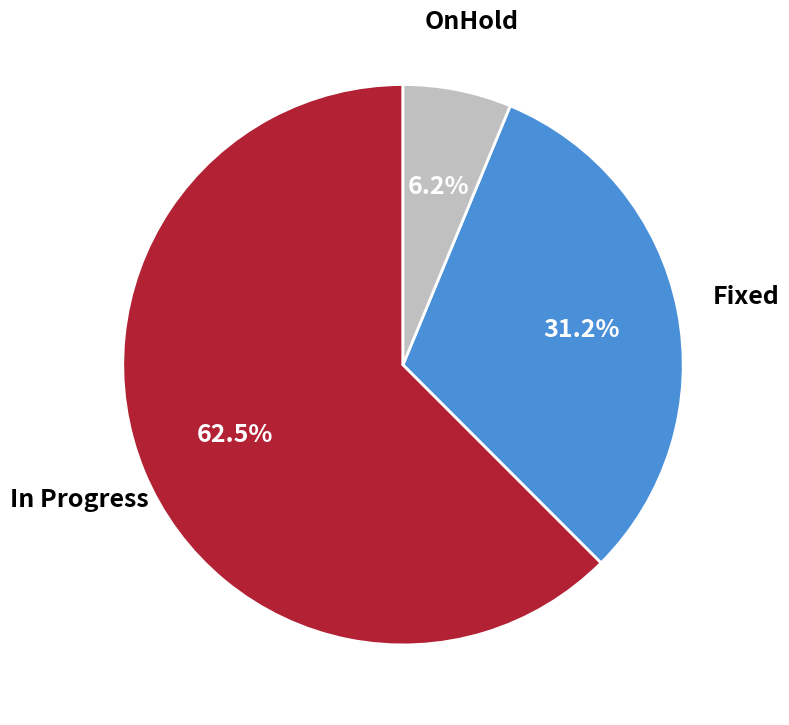

Which category has the biggest portion of the pie?

In Progress